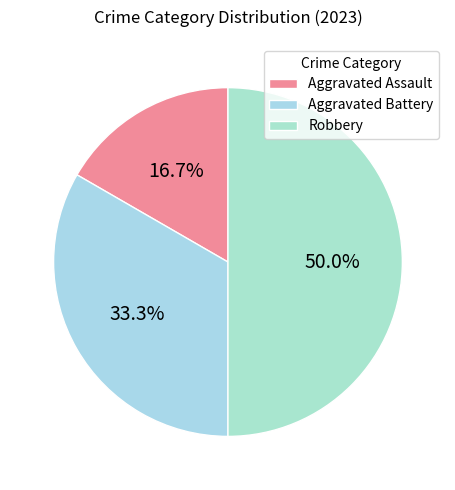

What percentage is NOT represented by Robbery?

50.0%